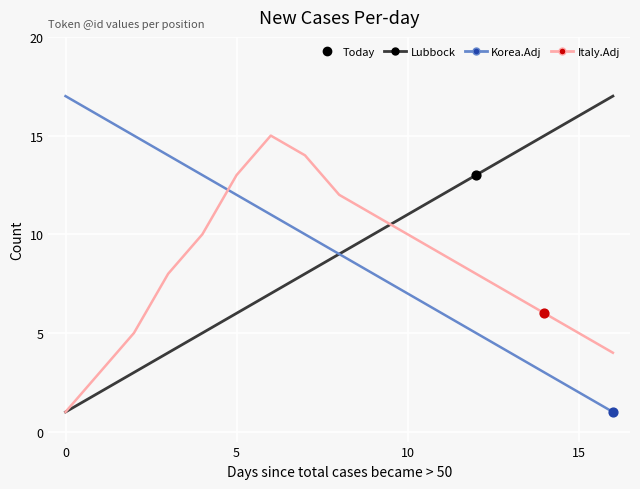

How many intersections are there between Italy.Adj and Korea.Adj?

1